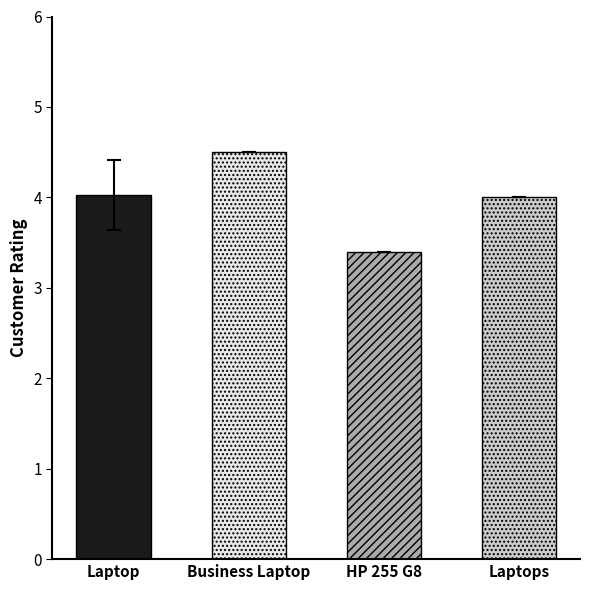

Count the number of categories in the chart.

4